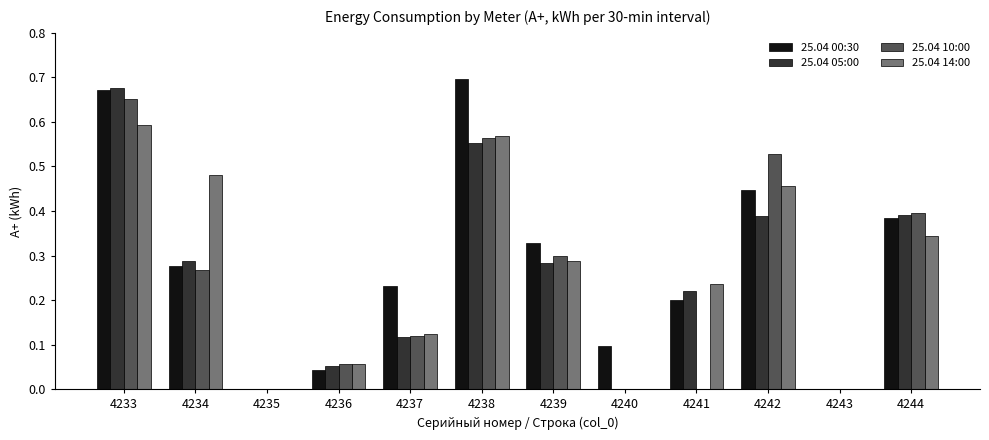

Count the number of categories in the chart.

12